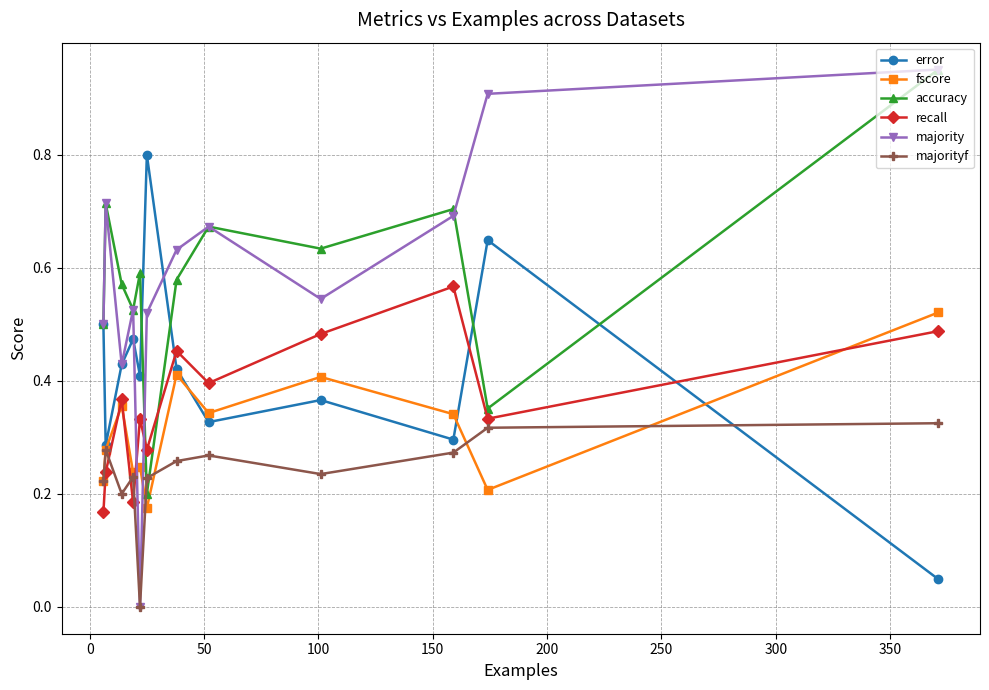

After their last crossing, which series has the higher values: fscore or majority?

majority